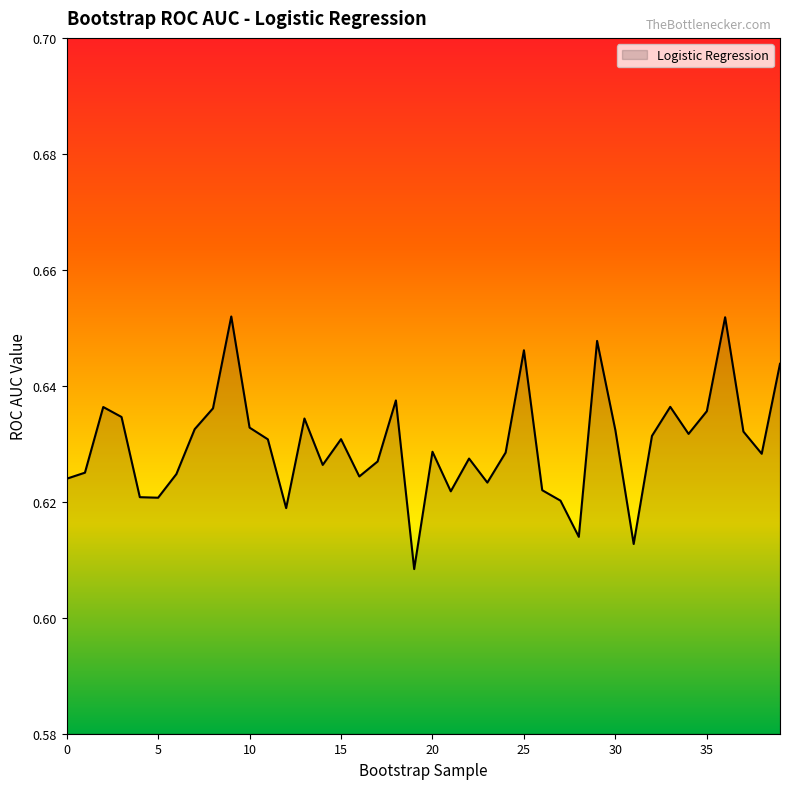

Count the values in the range 0 to 1.

40